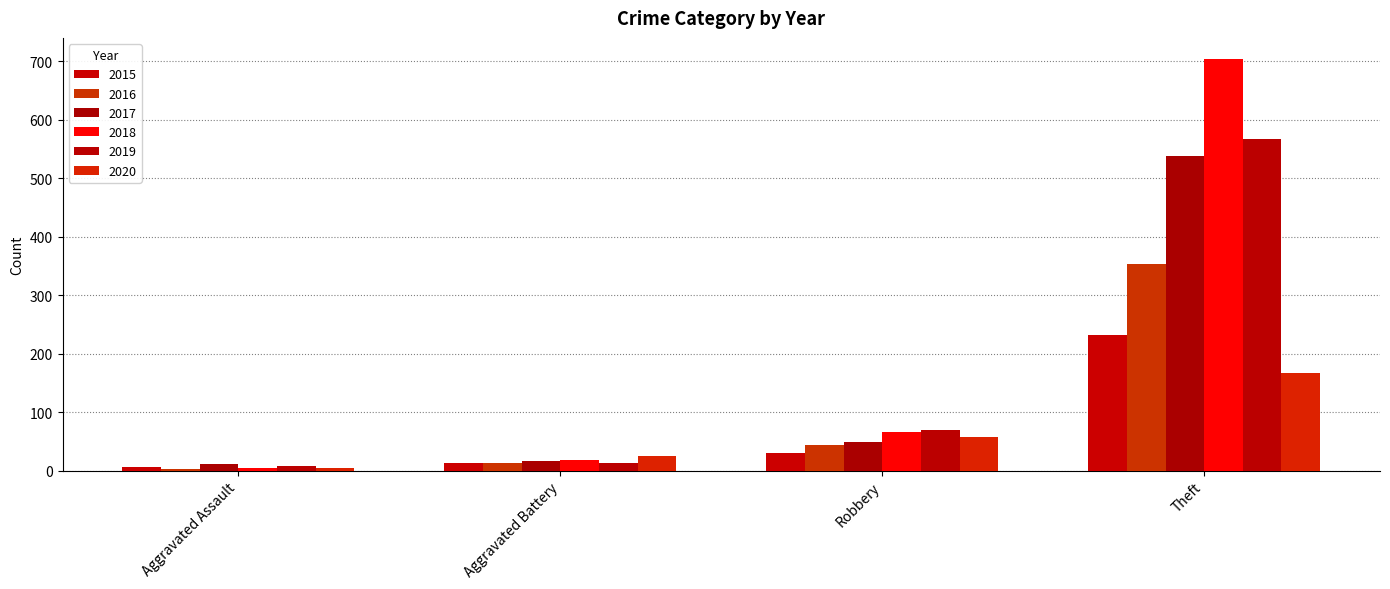

What position from the left is Robbery?

3